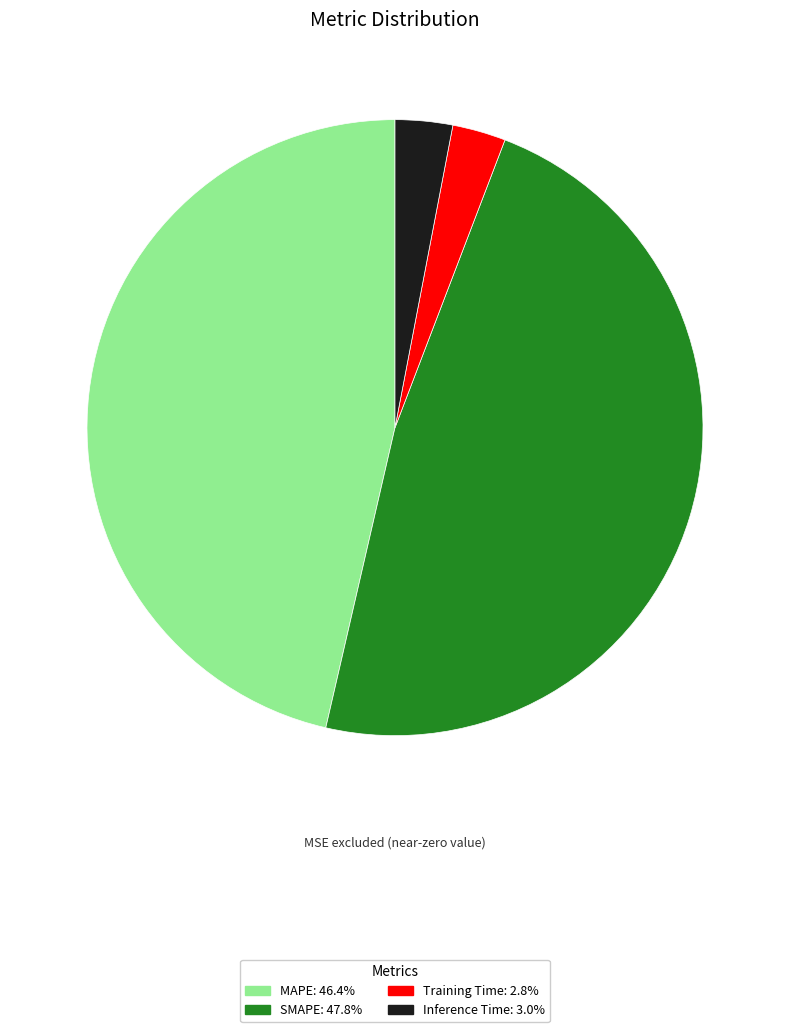

True or false: MAPE accounts for 52% of the total.

False